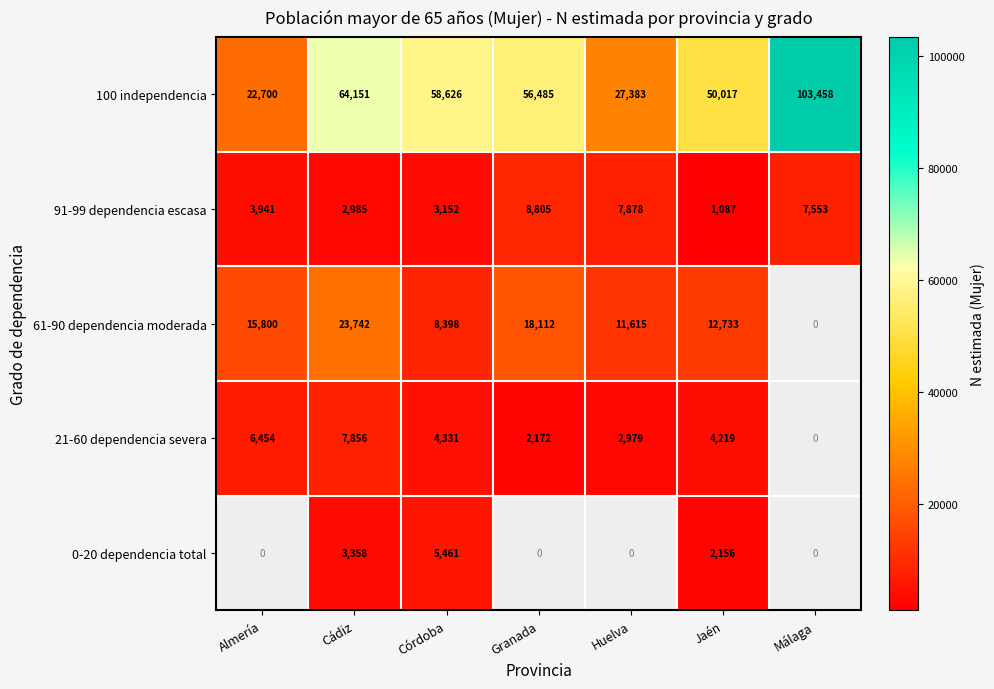

At which category does the chart reach its peak across all series?

Málaga